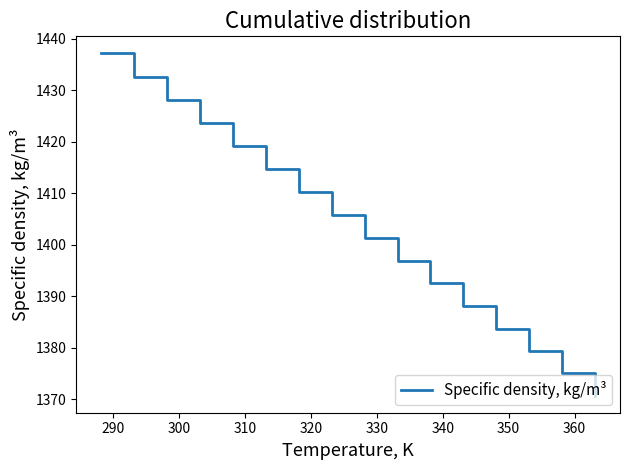

What is the maximum value shown in the chart?

1437.1